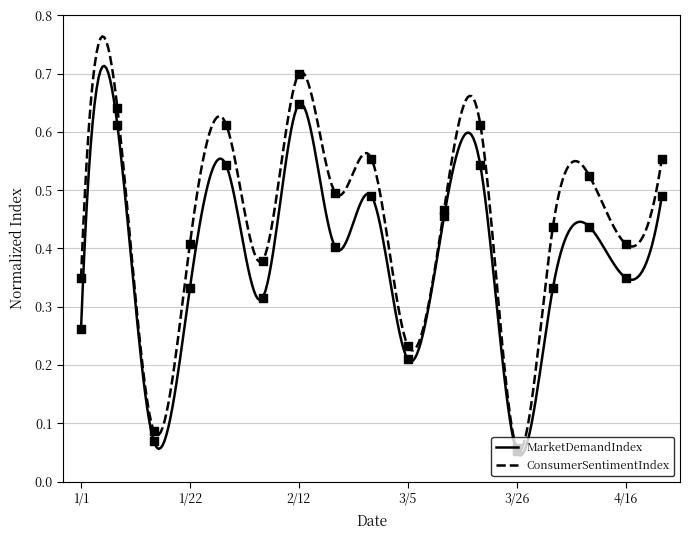

What are all the series names shown in the legend?

MarketDemandIndex, ConsumerSentimentIndex